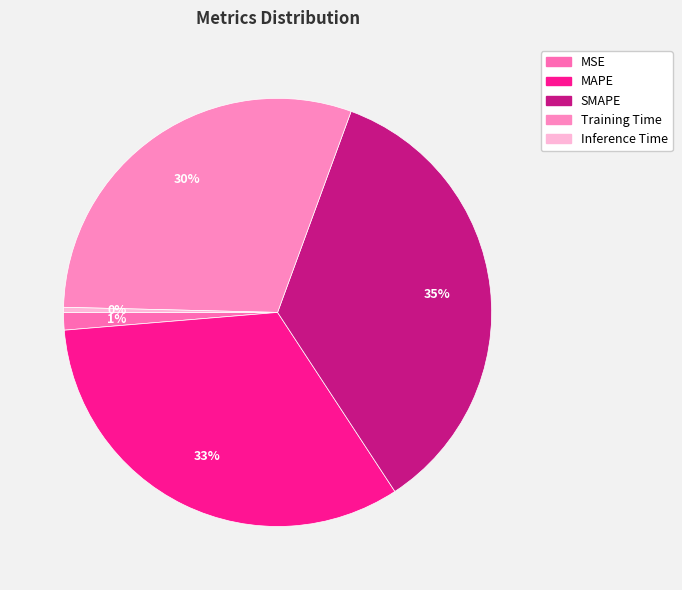

What is the change in value from MSE to MAPE?

+0.1